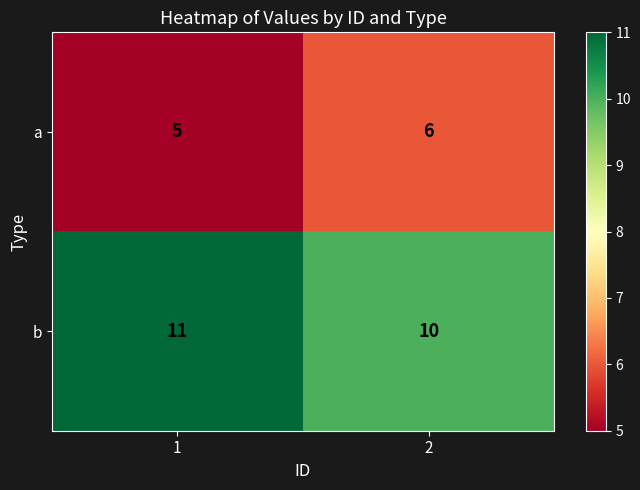

What is the total value across all series at 2?

16